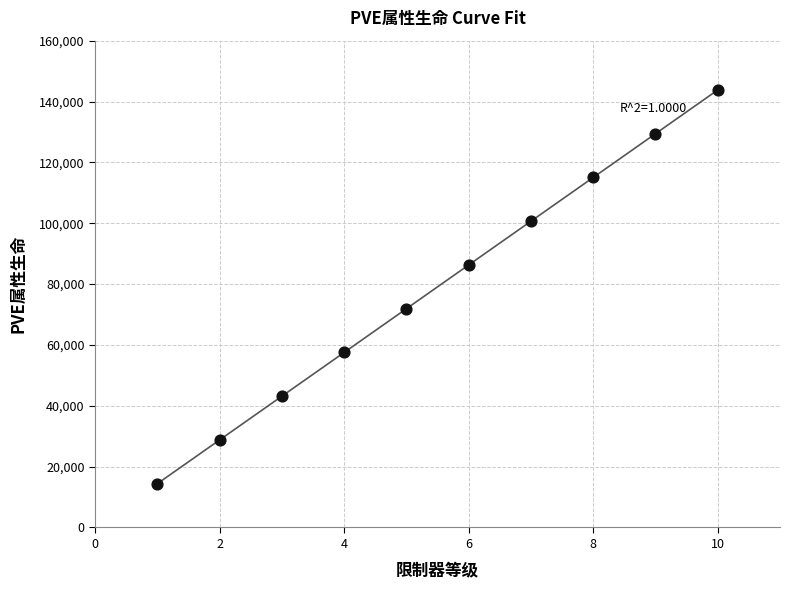

What is the range of X values (max minus min)?

9